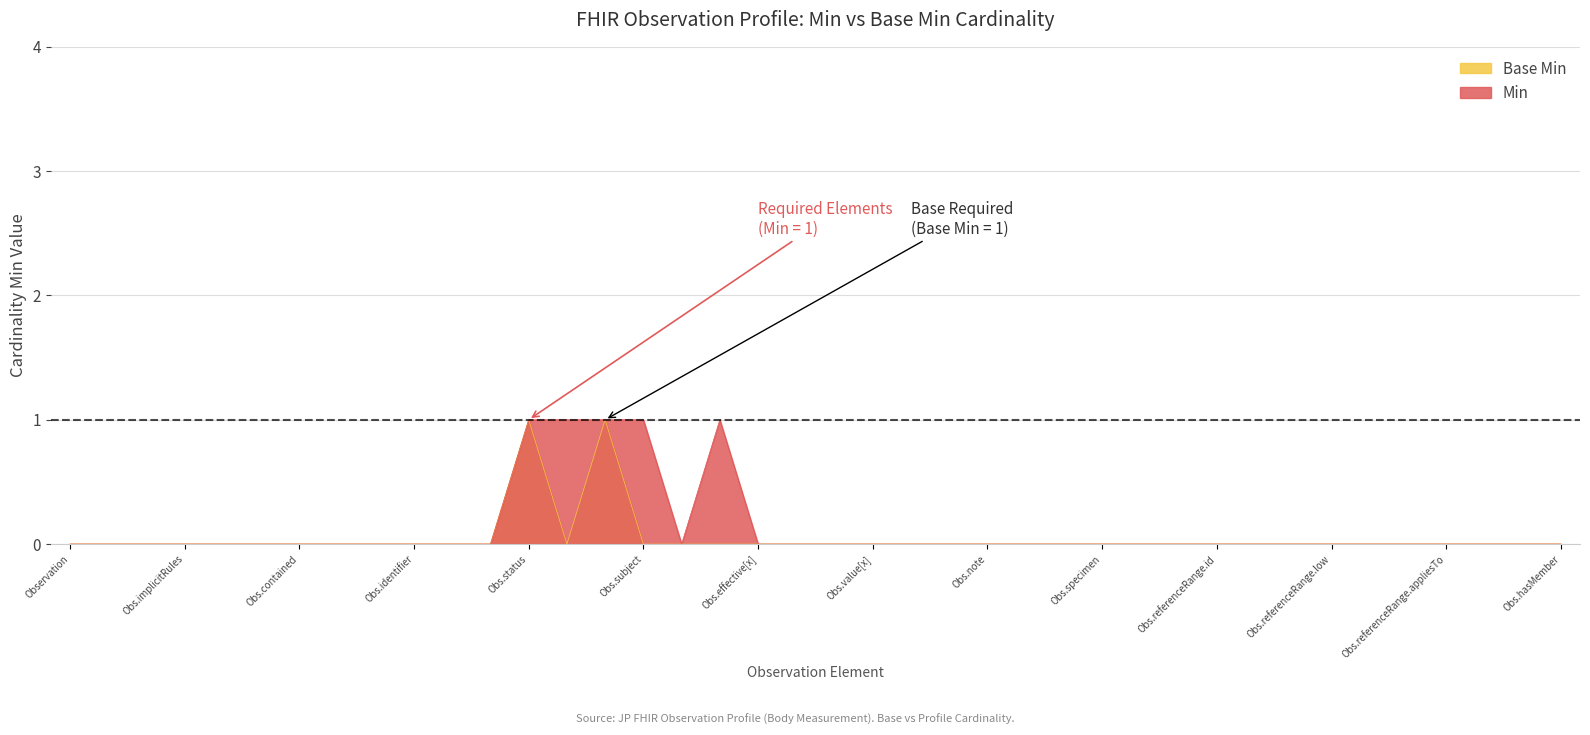

Does the chart have visible grid lines?

Yes